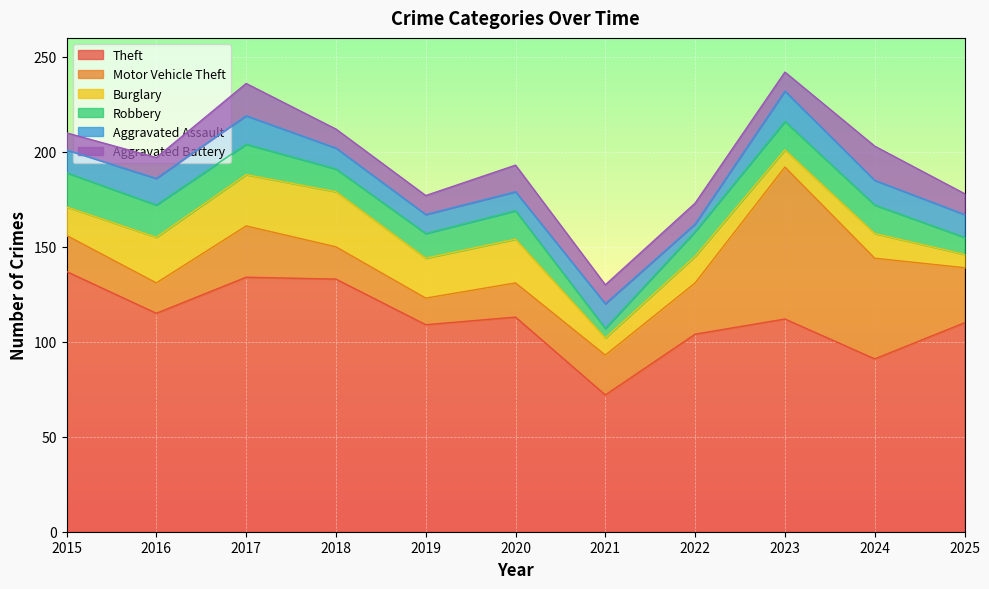

Which series has the largest total across all categories?

Theft